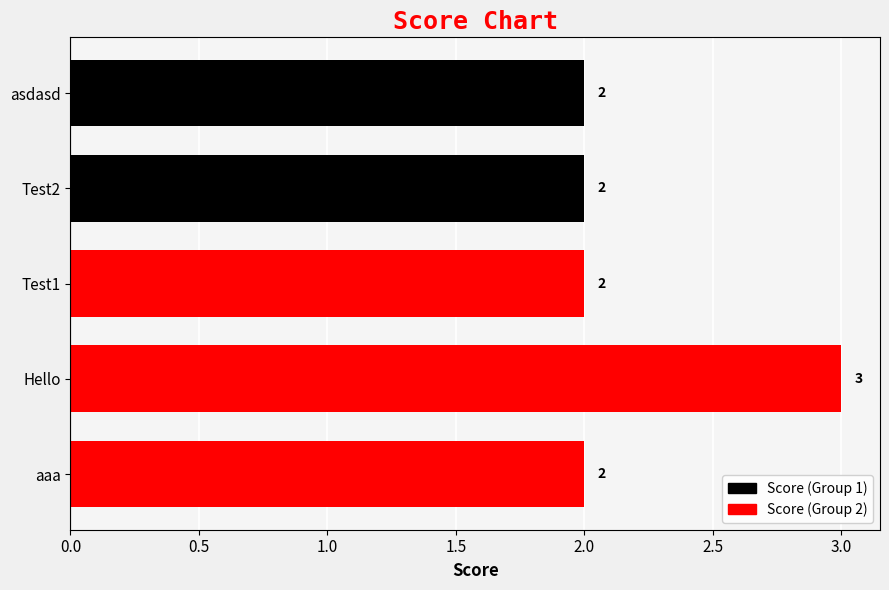

Does the chart contain any negative values?

No